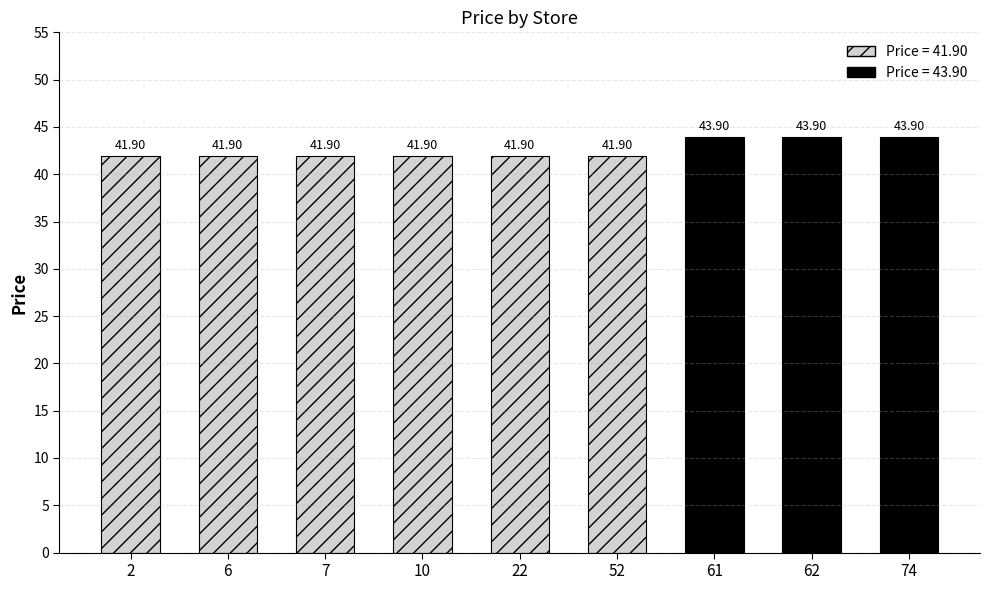

Reading right to left, extract all data points from this chart.

74=43.9	62=43.9	61=43.9	52=41.9	22=41.9	10=41.9	7=41.9	6=41.9	2=41.9